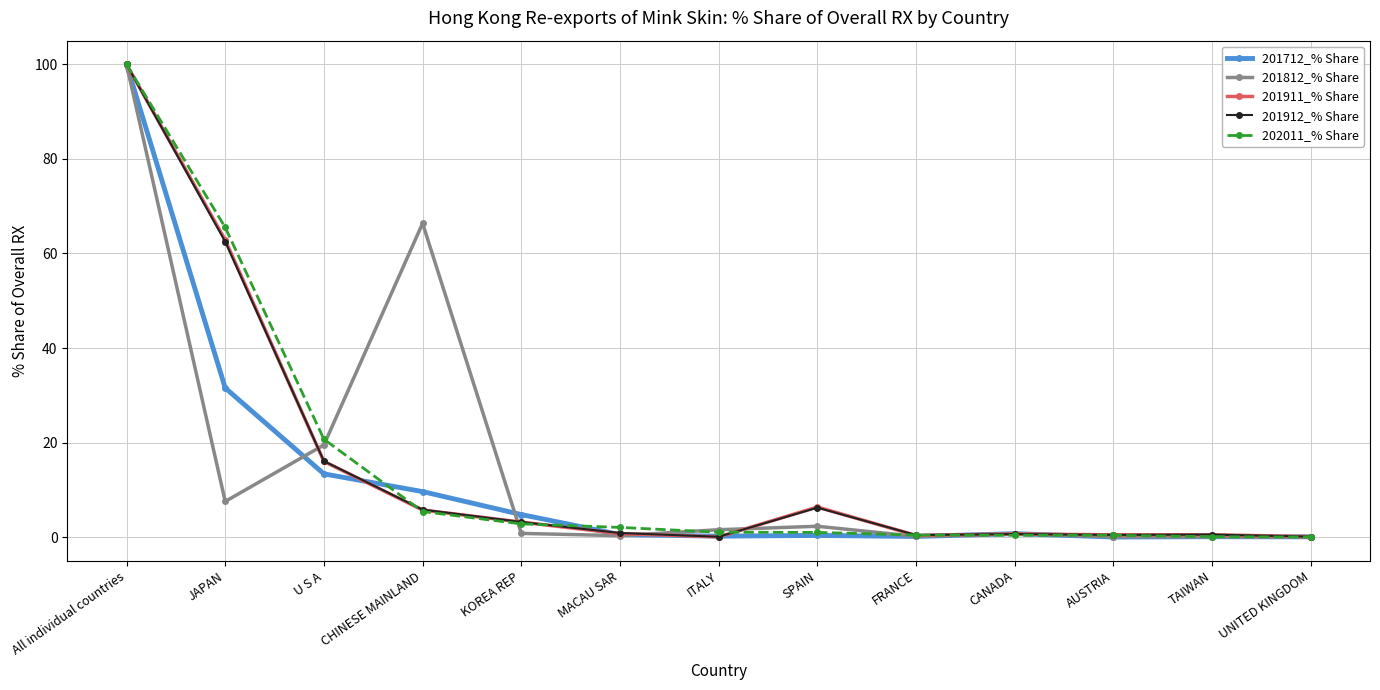

Where is the first local maximum for 201912_% Share?

SPAIN